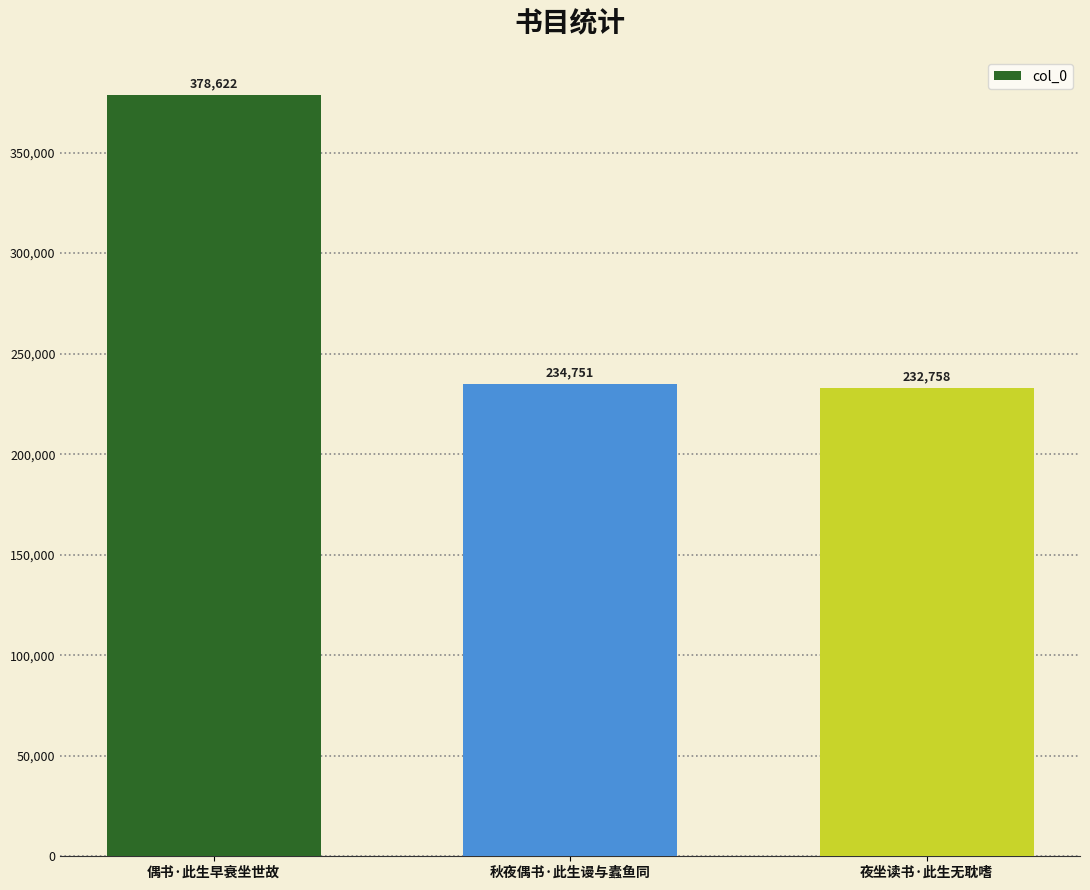

Reading left to right, transcribe all the data shown in this chart.

378622	234751	232758